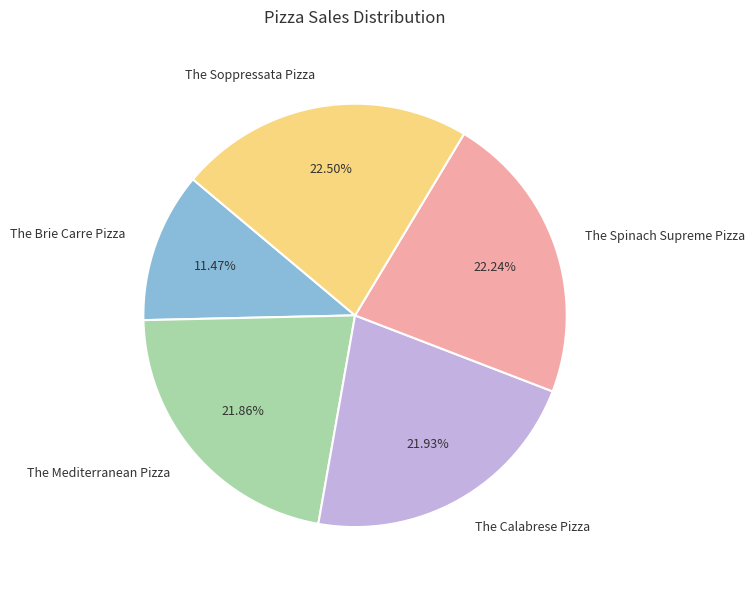

Is there a majority slice in this chart?

No